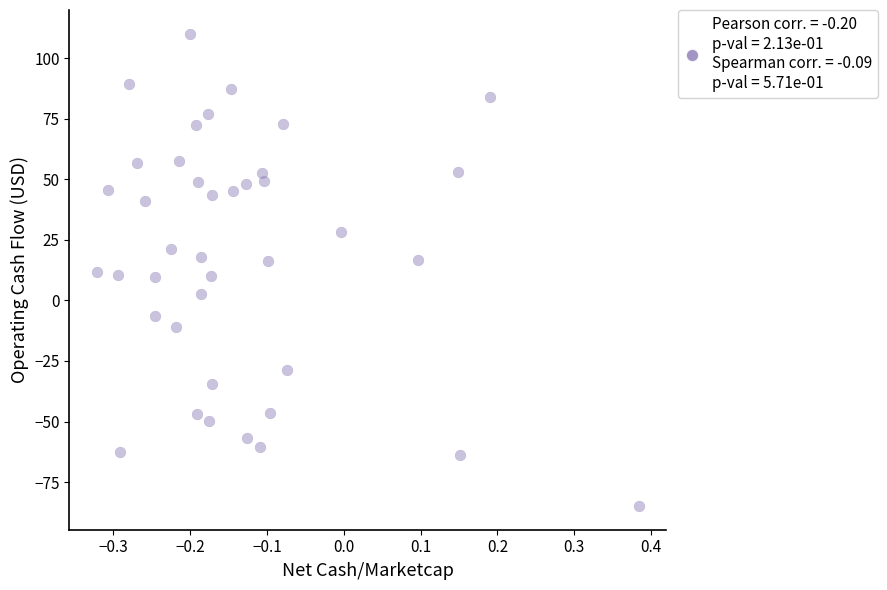

What is the range of Y values (max minus min)?

195.0